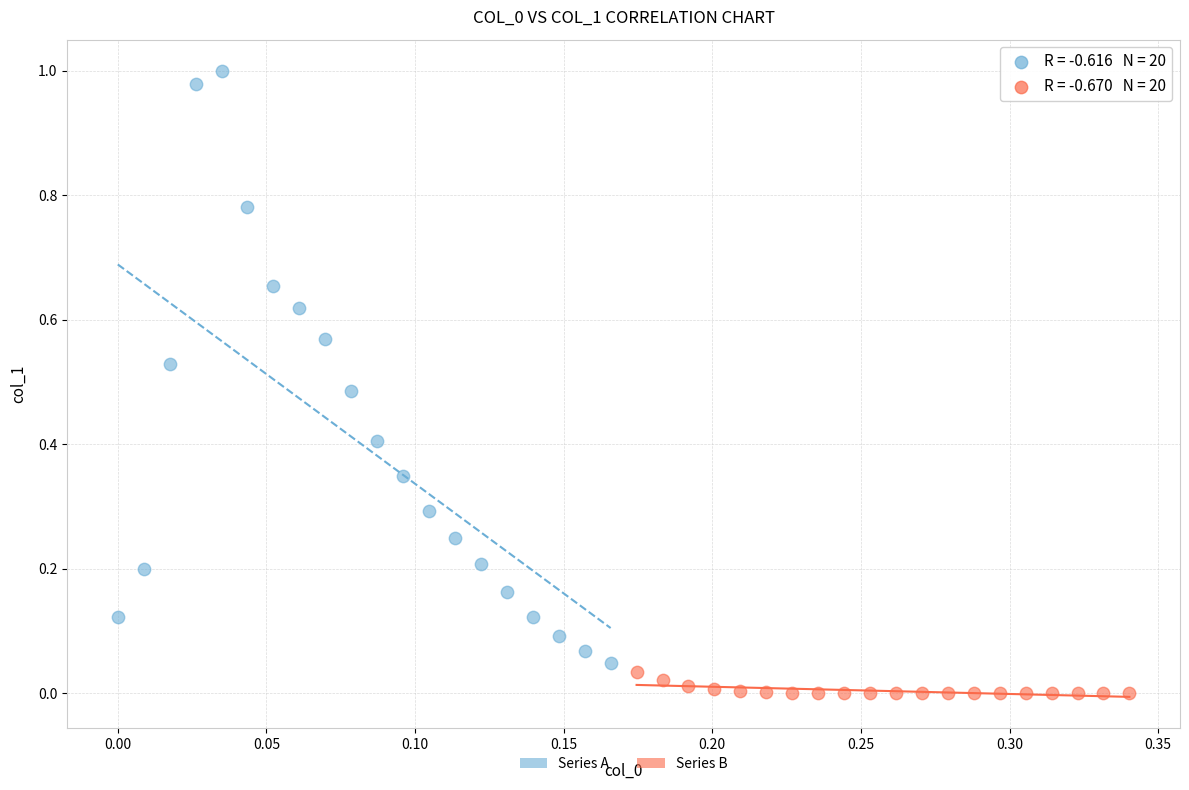

Which series reaches the maximum Y coordinate?

Series A